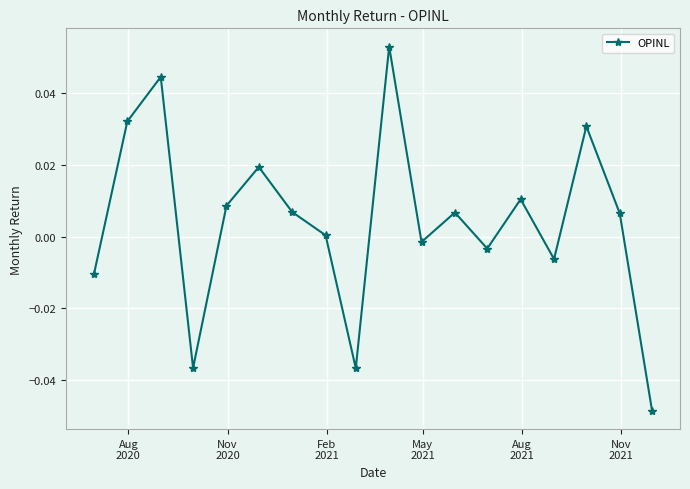

True or false: there are more than 1 points higher than both neighbors.

True